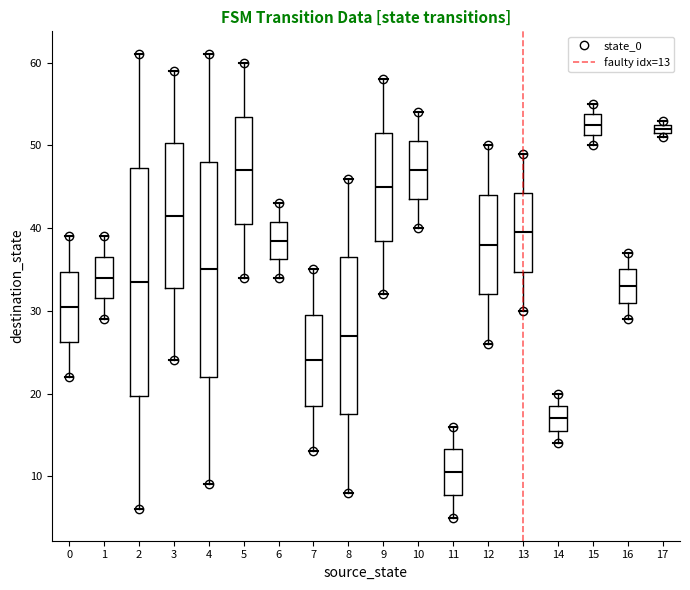

Which box is the tallest, from its lower edge to its upper edge?

2